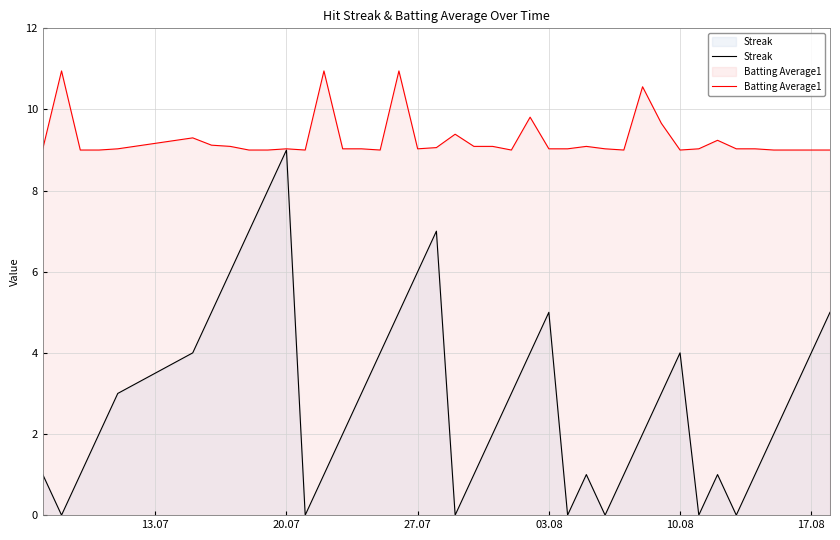

Which series has the largest total across all categories?

Batting Average1